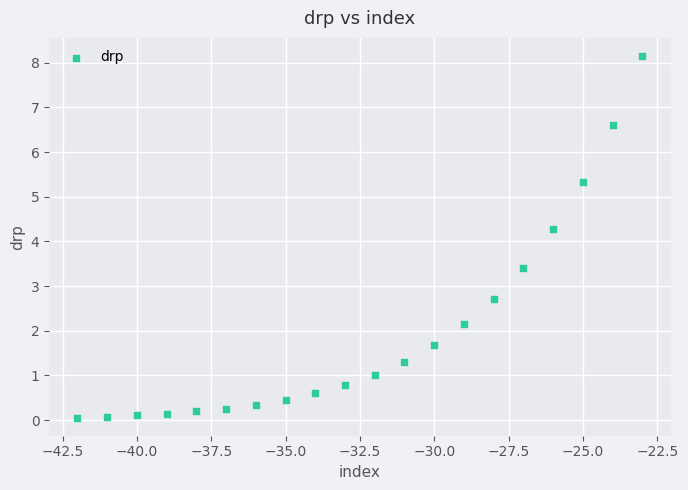

What is the range of X values (max minus min)?

19.0